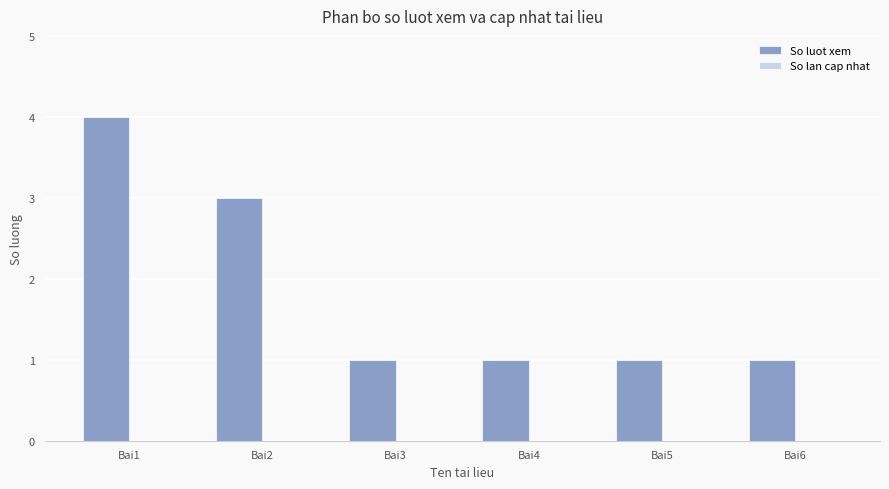

Reading left to right, extract all data points from this chart.

Bai1=4	Bai2=3	Bai3=1	Bai4=1	Bai5=1	Bai6=1